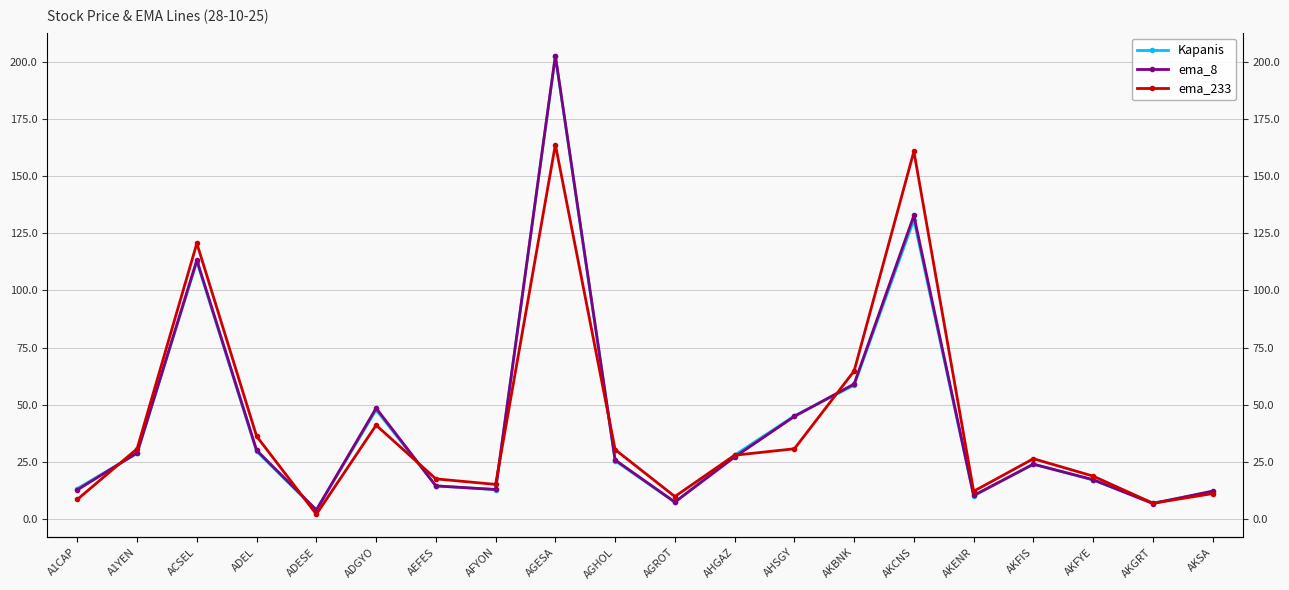

What is the difference between the maximum and minimum values in the ema_233 series?

161.6